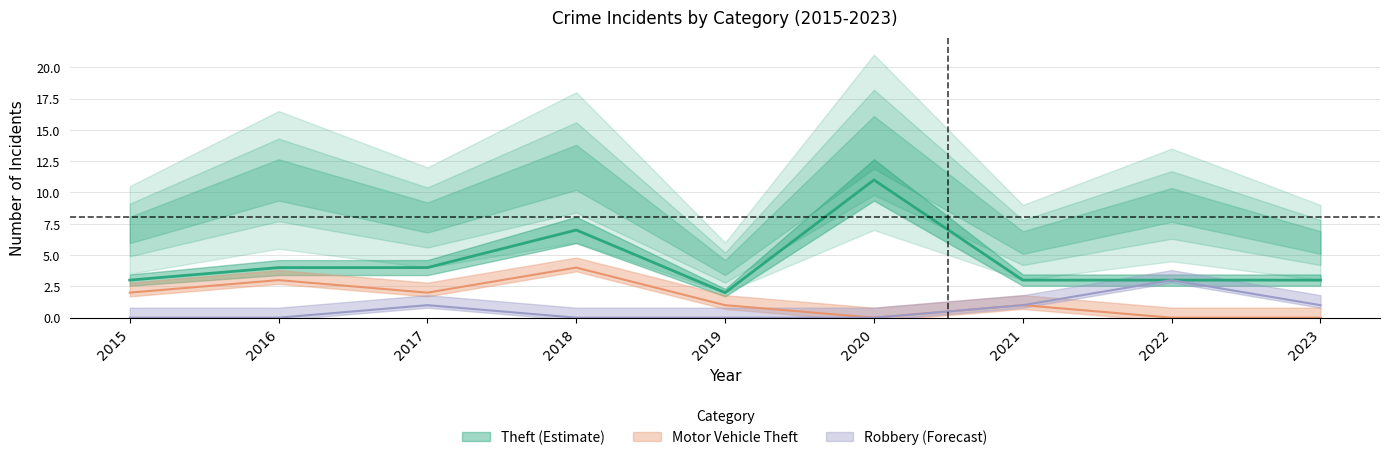

Rank the series by their average value, from highest to lowest.

Theft, Motor Vehicle Theft, Robbery